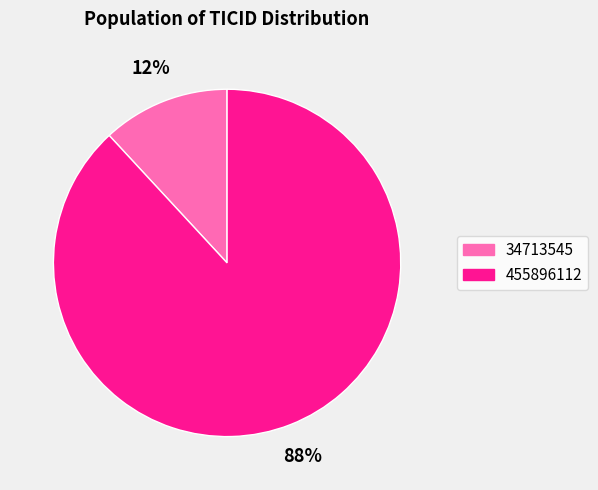

Which slice is the largest?

455896112